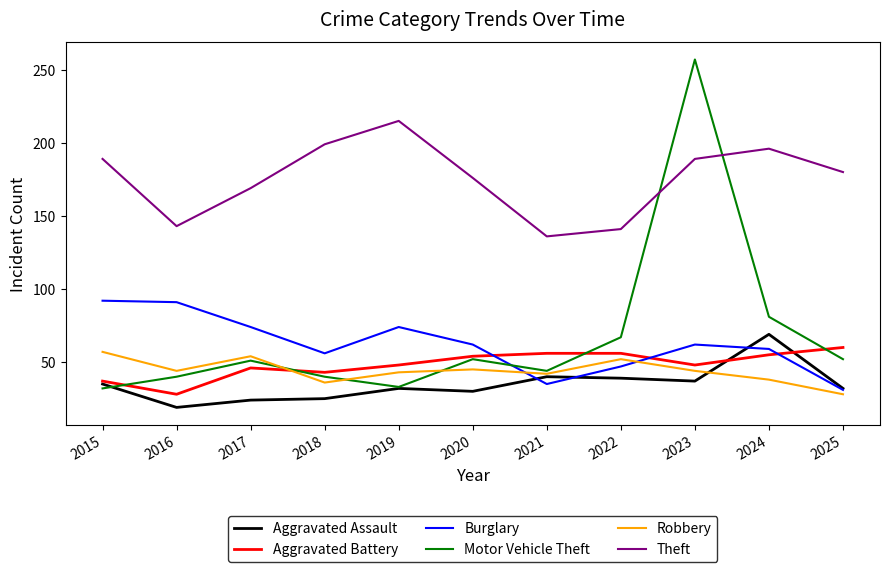

Which category has the highest value across all series?

2023